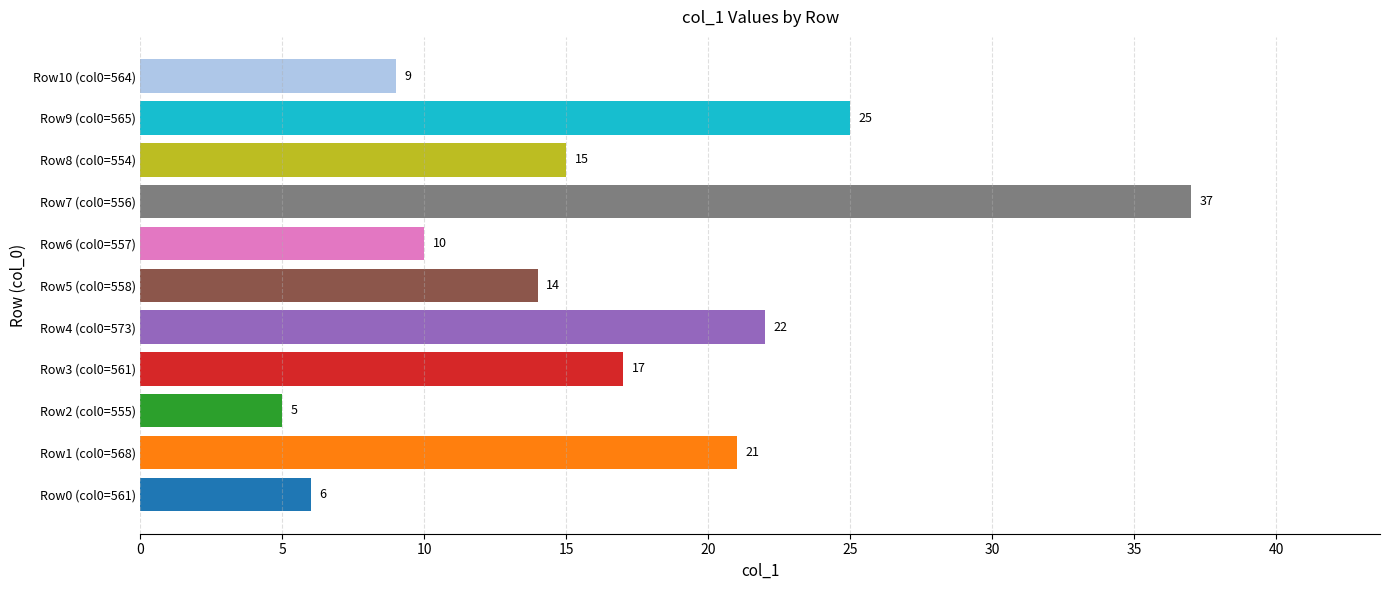

Which category has the highest value across all series?

Row7 (col0=556)